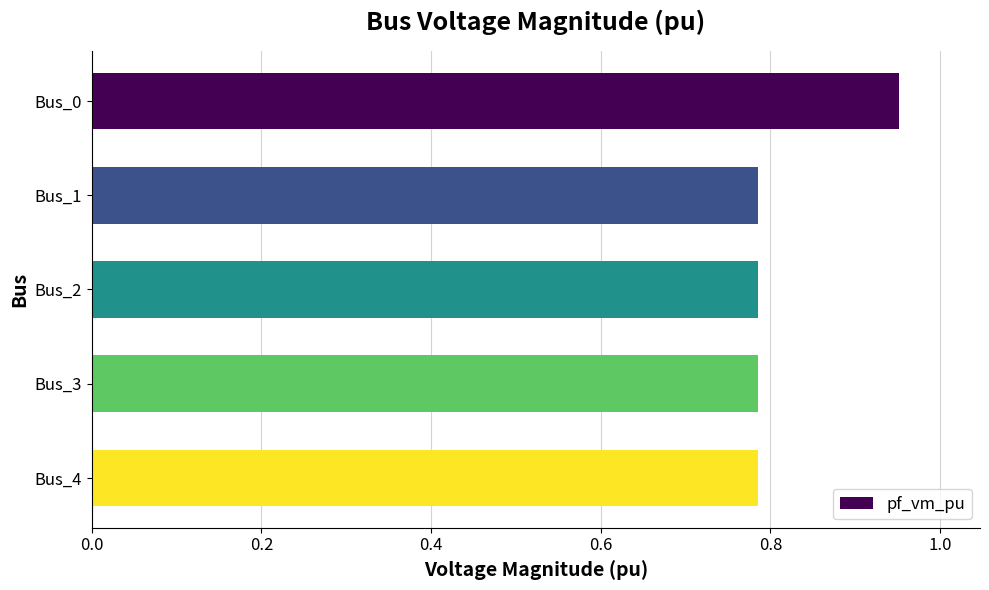

What is the sum of the values at Bus_3 and Bus_2?

1.6